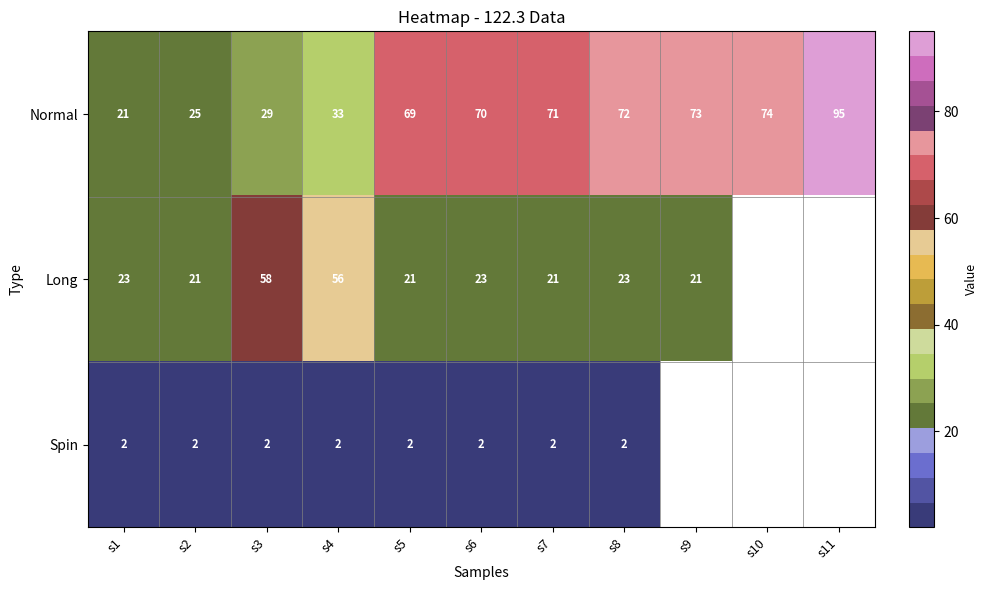

What is the approximate value of Normal at s5, to the nearest 5?

70